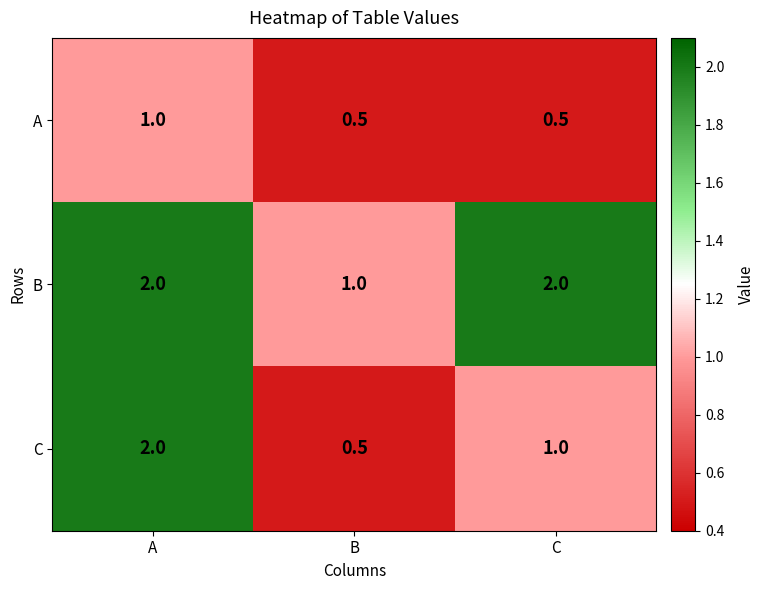

What value does the B series have at C?

2.0